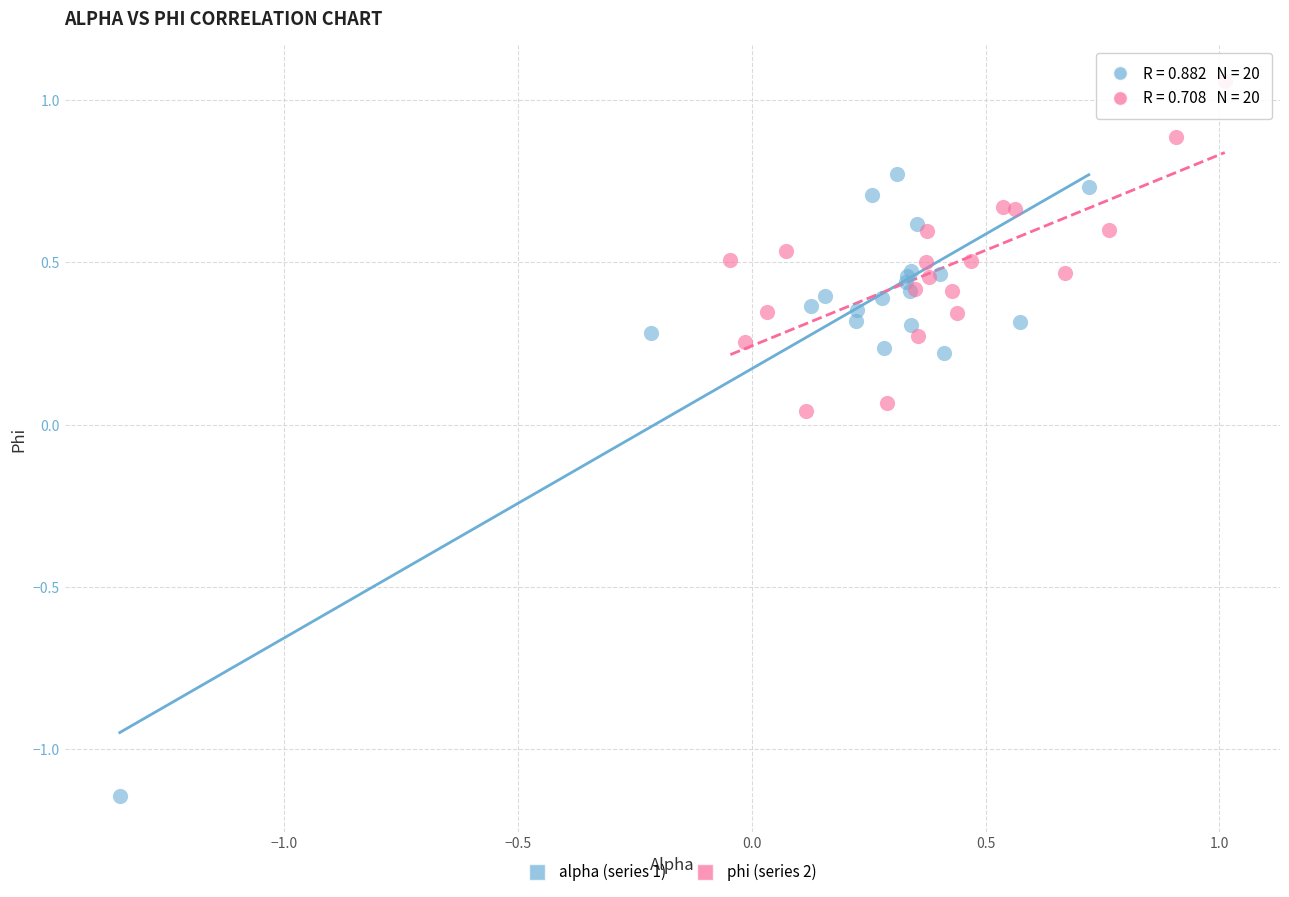

Which series contains the lowest Y value?

alpha (series 1)